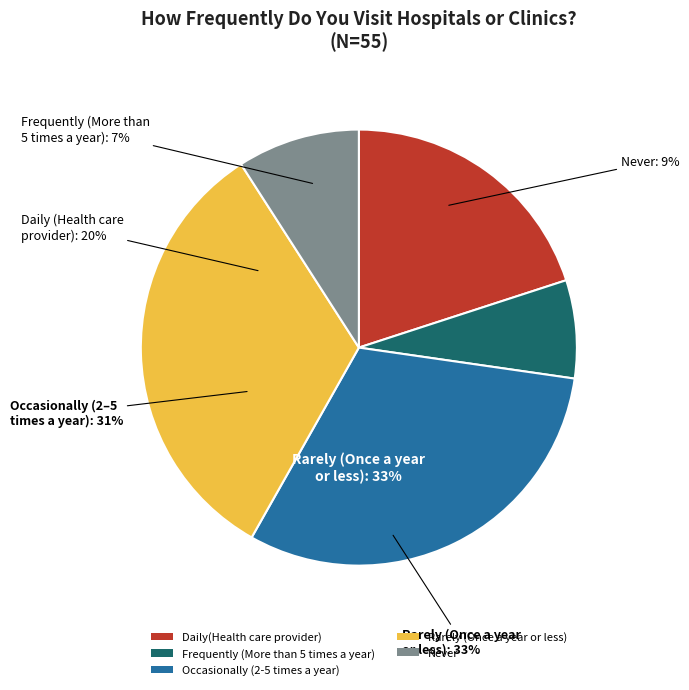

To the nearest percent, what percentage of the pie is Frequently (More than 5 times a year)?

7%